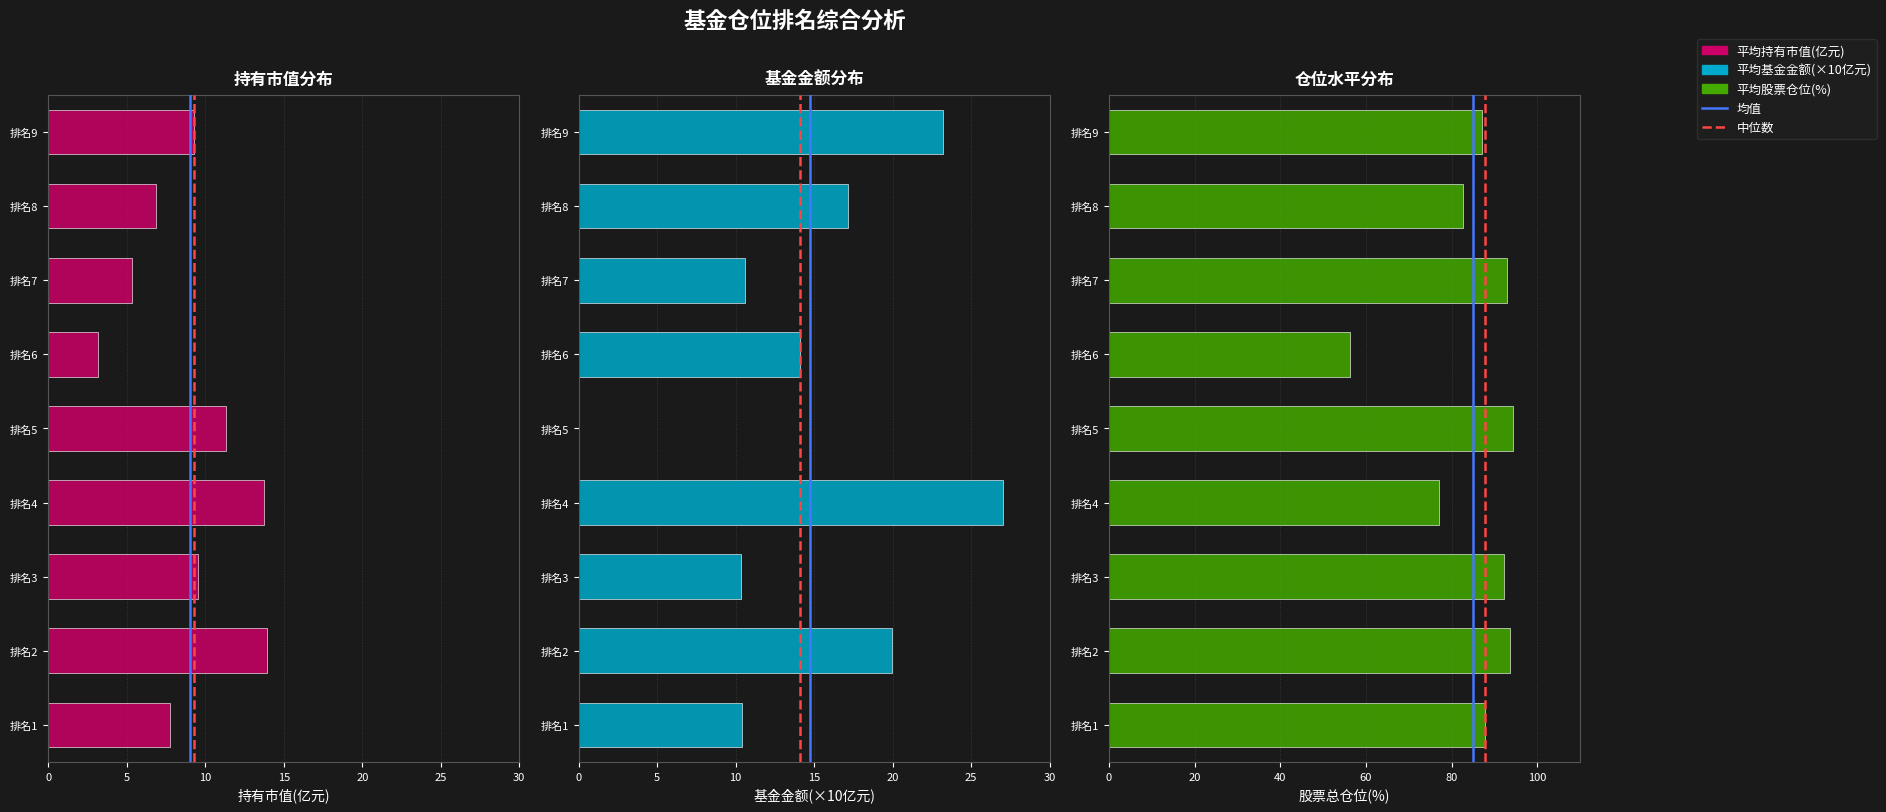

What position from the left is 10?

3